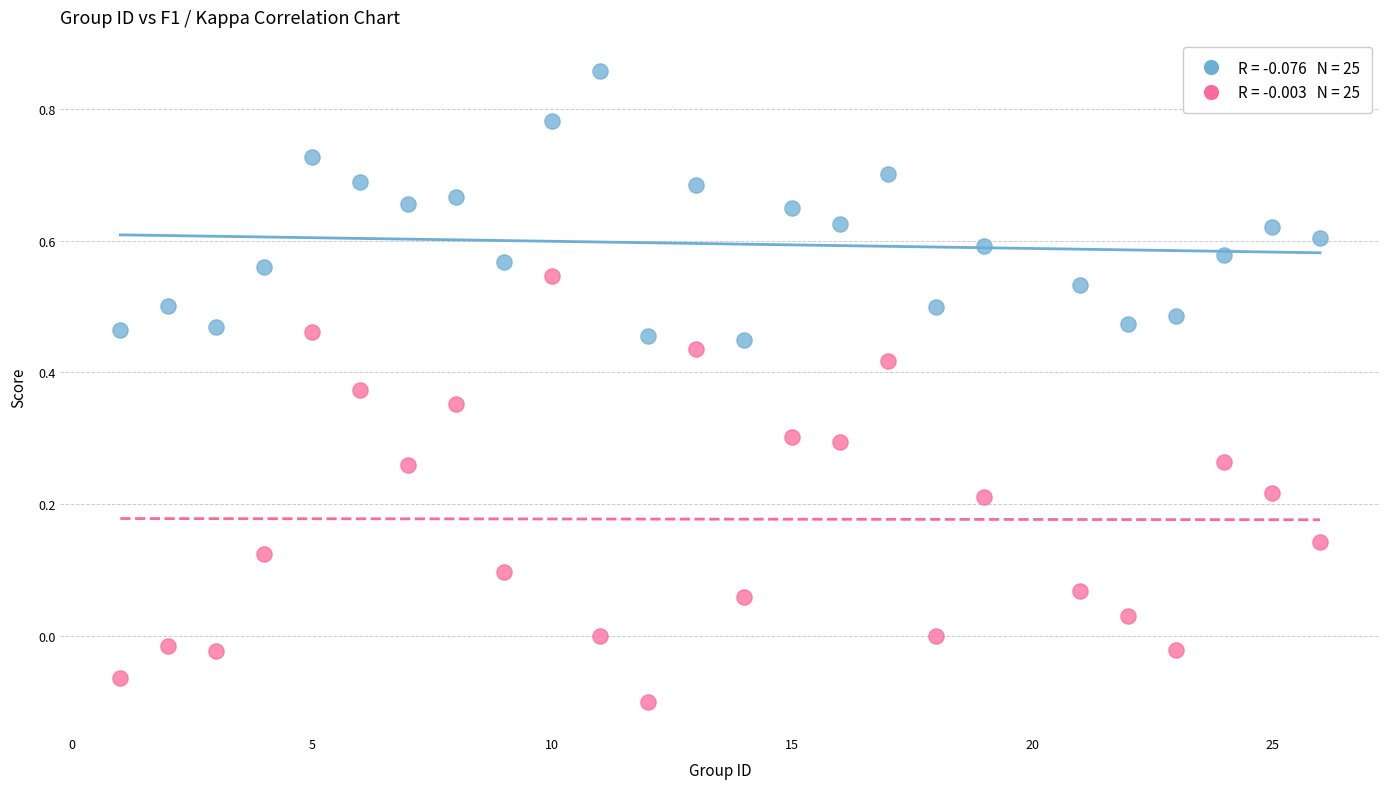

Across all data points, what is the range of X values (max minus min)?

25.0